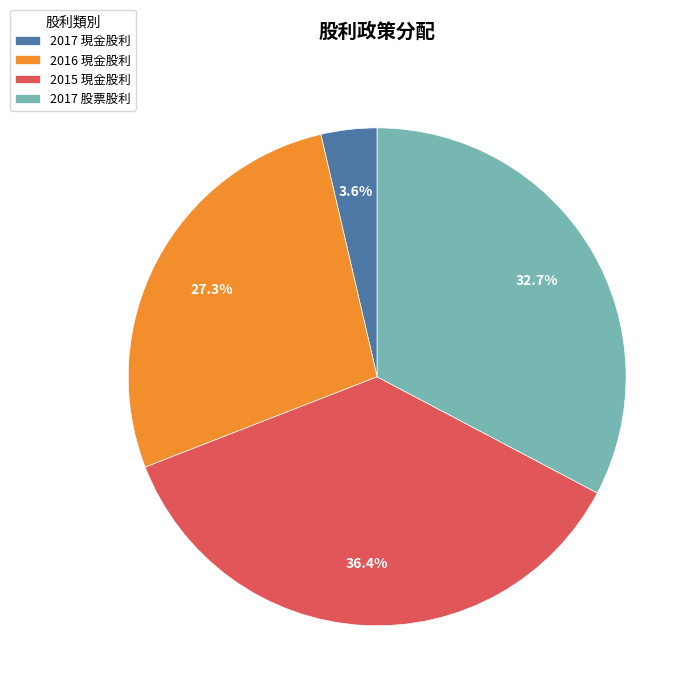

Between 2017 股票股利 and 2017 現金股利, which is larger?

2017 股票股利